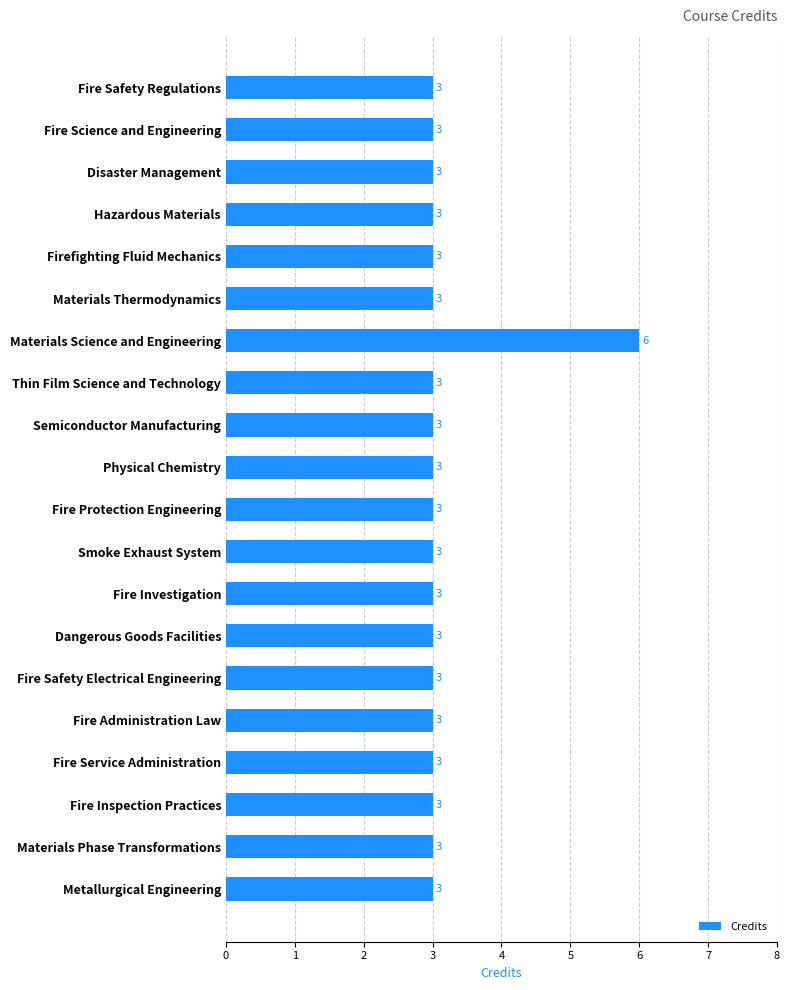

Between Materials Science and Engineering and Fire Safety Regulations, which is larger?

Materials Science and Engineering